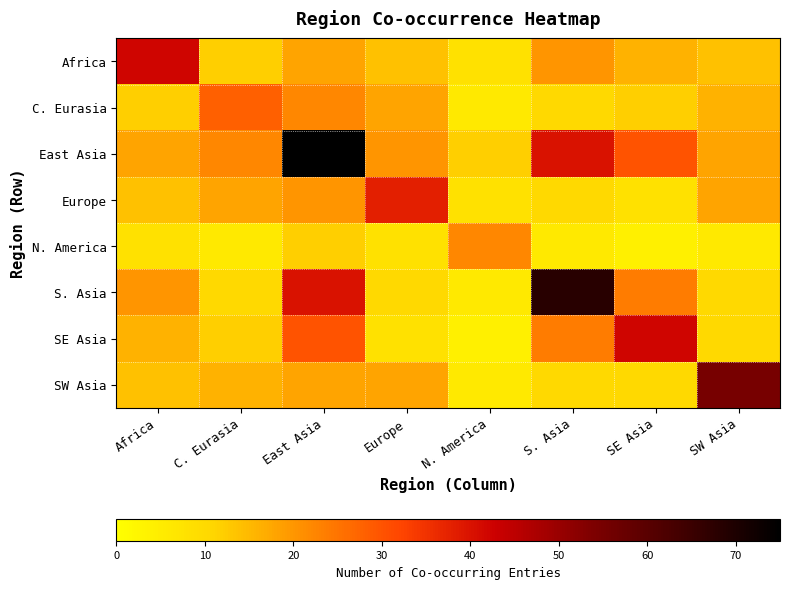

Count the number of categories in the chart.

8